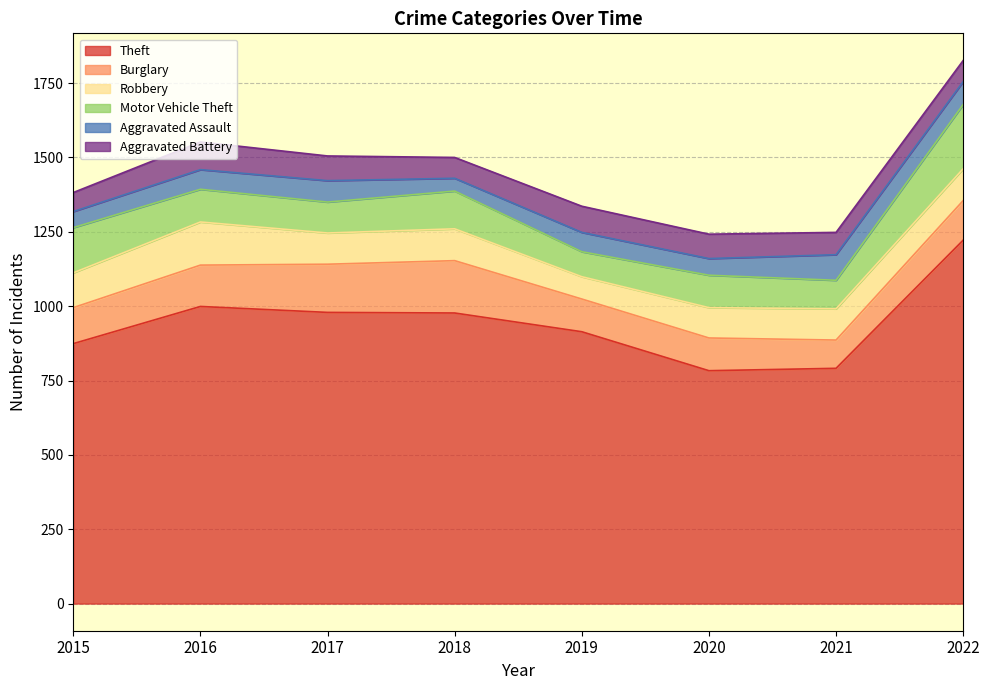

What are all the series names shown in the legend?

Theft, Burglary, Robbery, Motor Vehicle Theft, Aggravated Assault, Aggravated Battery